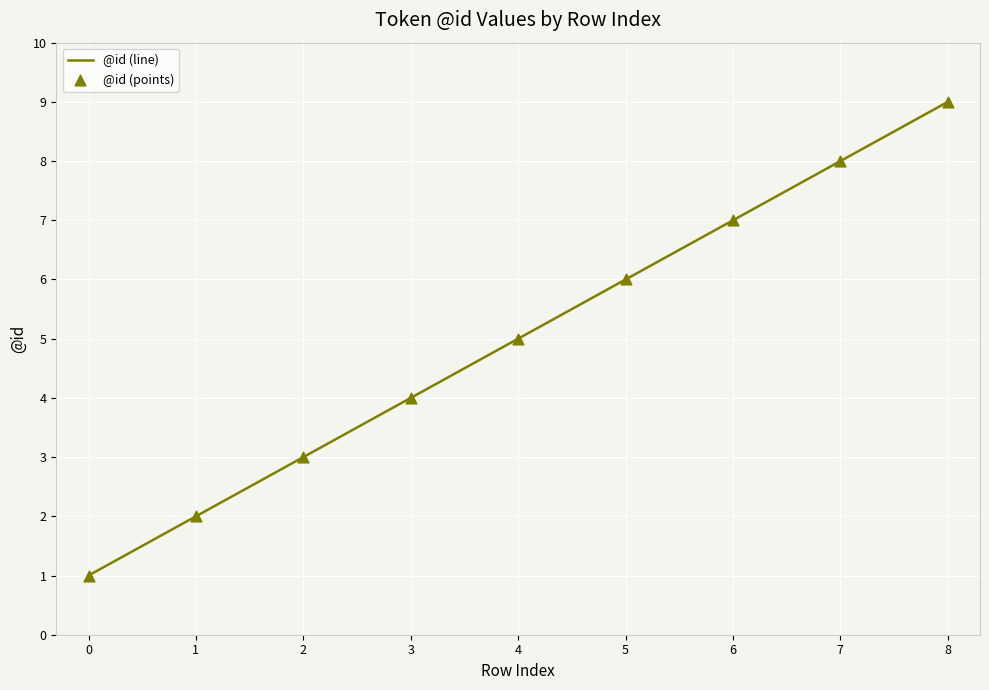

The value at 7 is 8. True or false?

True